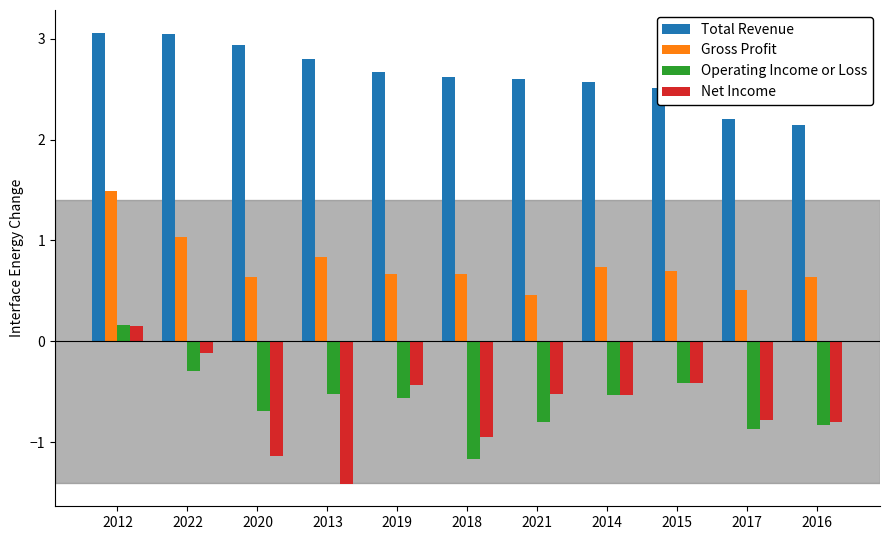

How many values in Operating Income or Loss are above zero?

1